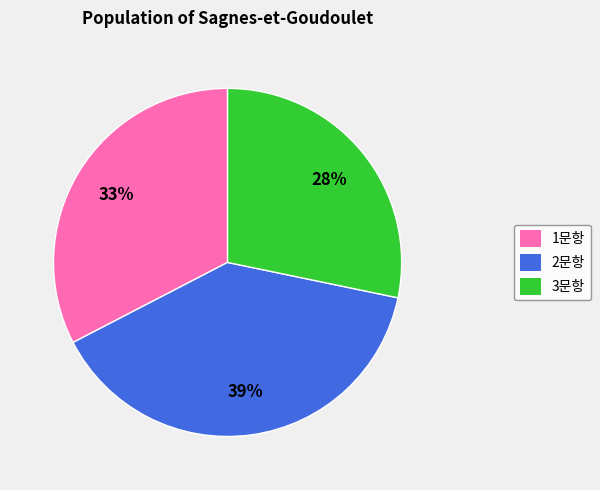

How many slices are in this pie chart?

3